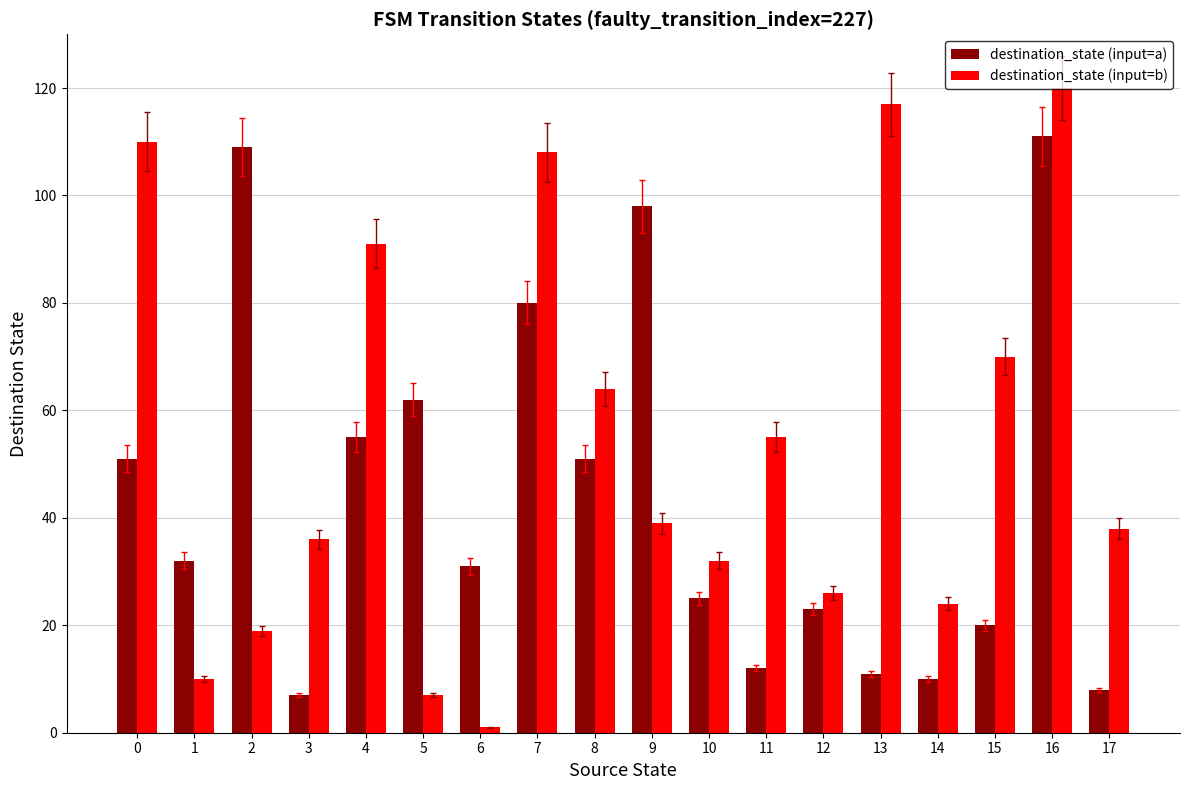

What is the spread (max minus min) of values at 6?

30